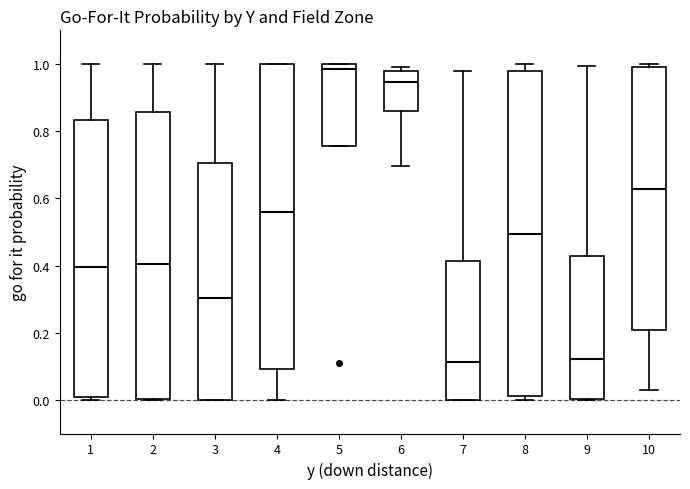

Where is the lower edge of the box at x = 3 on the y-axis? The values are not printed on the chart, so give them approximately, as read against the axis.

0.00